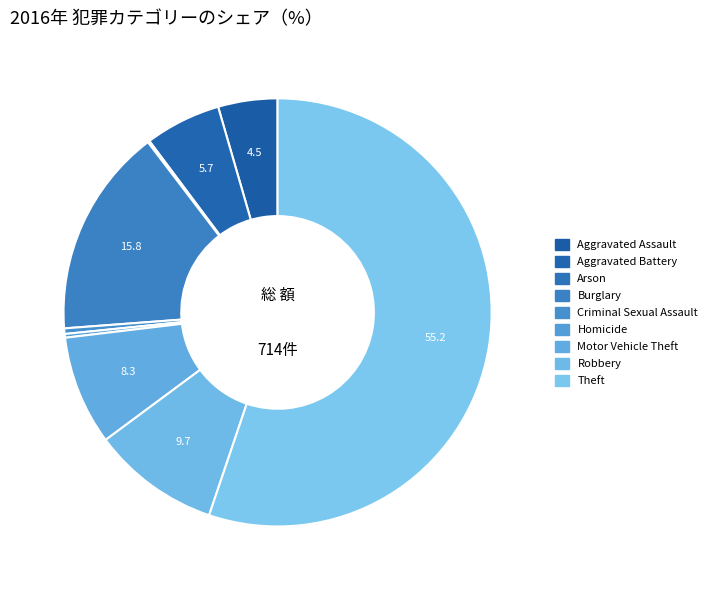

True or false: Motor Vehicle Theft accounts for 8% of the total.

True